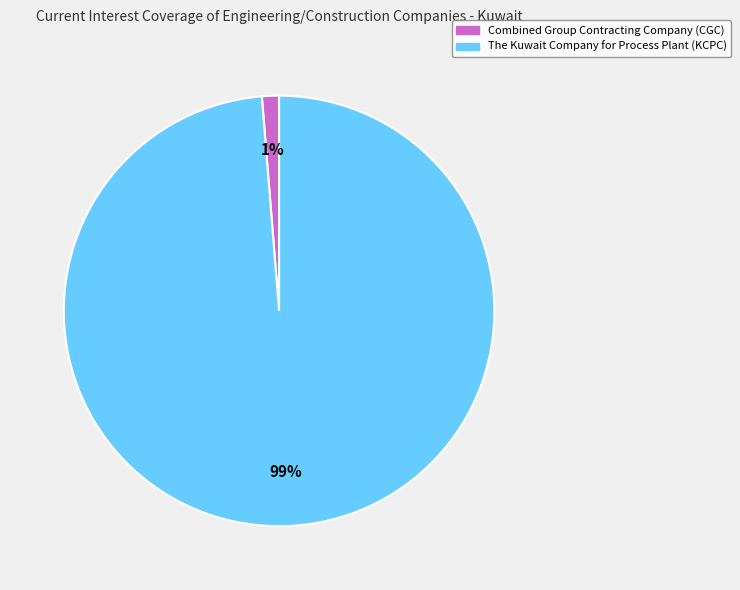

What percentage is the The Kuwait Company for Process Plant (KCPC) slice, to the nearest percent?

99%